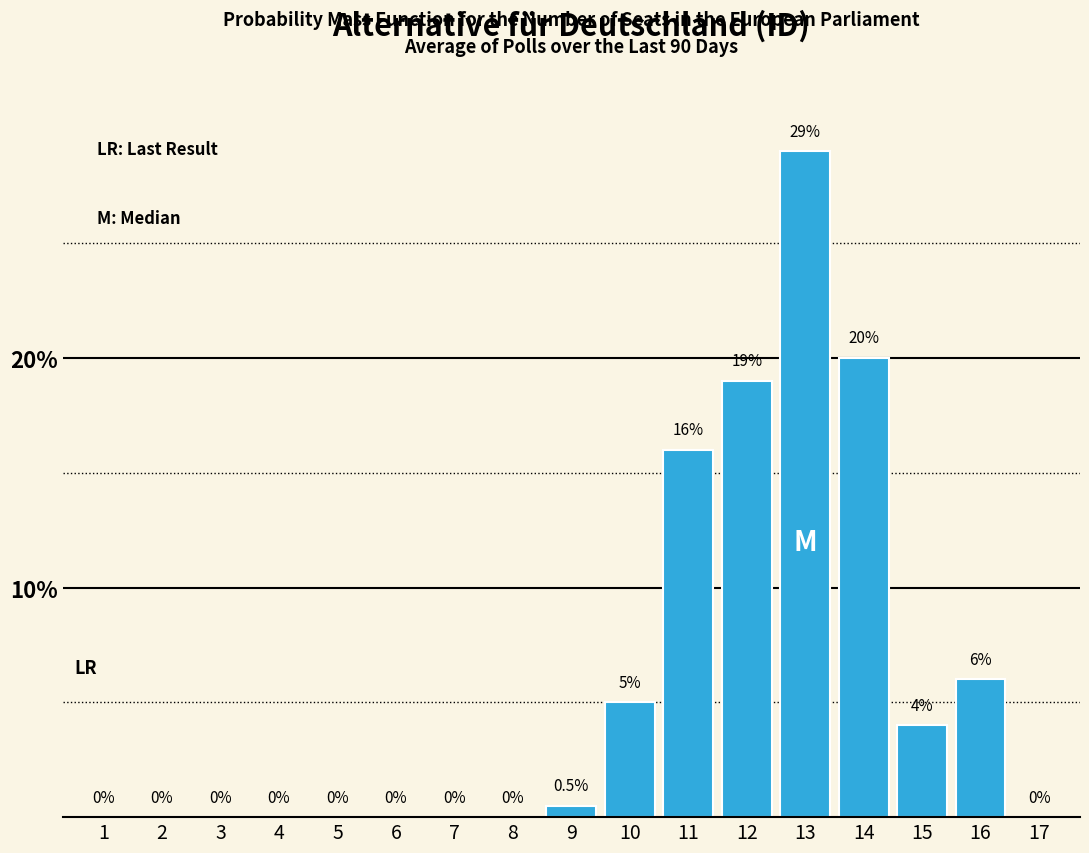

Reading left to right, transcribe all the data shown in this chart.

1=0.0	2=0.0	3=0.0	4=0.0	5=0.0	6=0.0	7=0.0	8=0.0	9=0.5	10=5.0	11=16.0	12=19.0	13=29.0	14=20.0	15=4.0	16=6.0	17=0.0